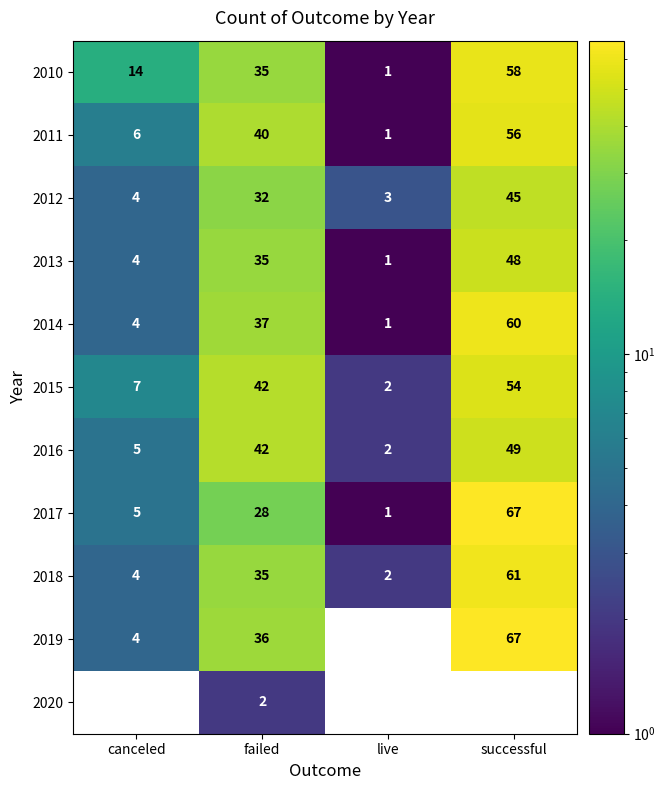

How many values in the 2018 series are below 35?

2